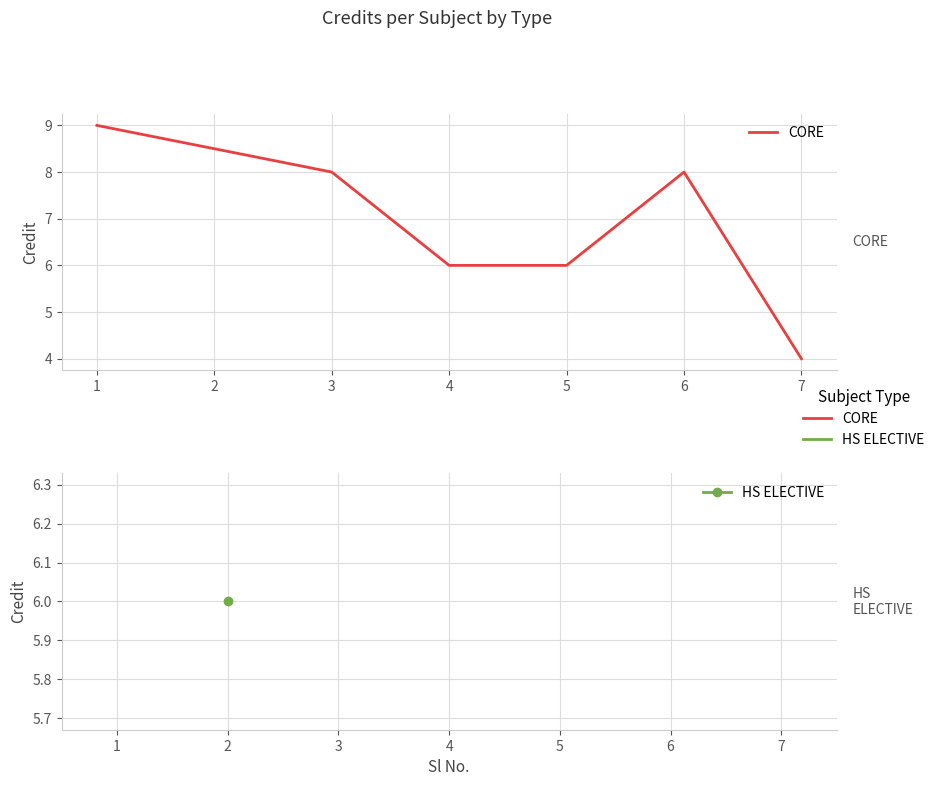

The value at 4 is 9. True or false?

False